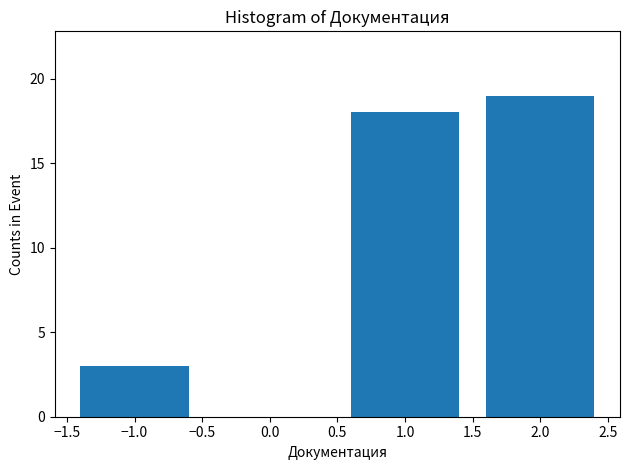

Over which range of the x-axis is the bar tallest?

1.5 to 2.5